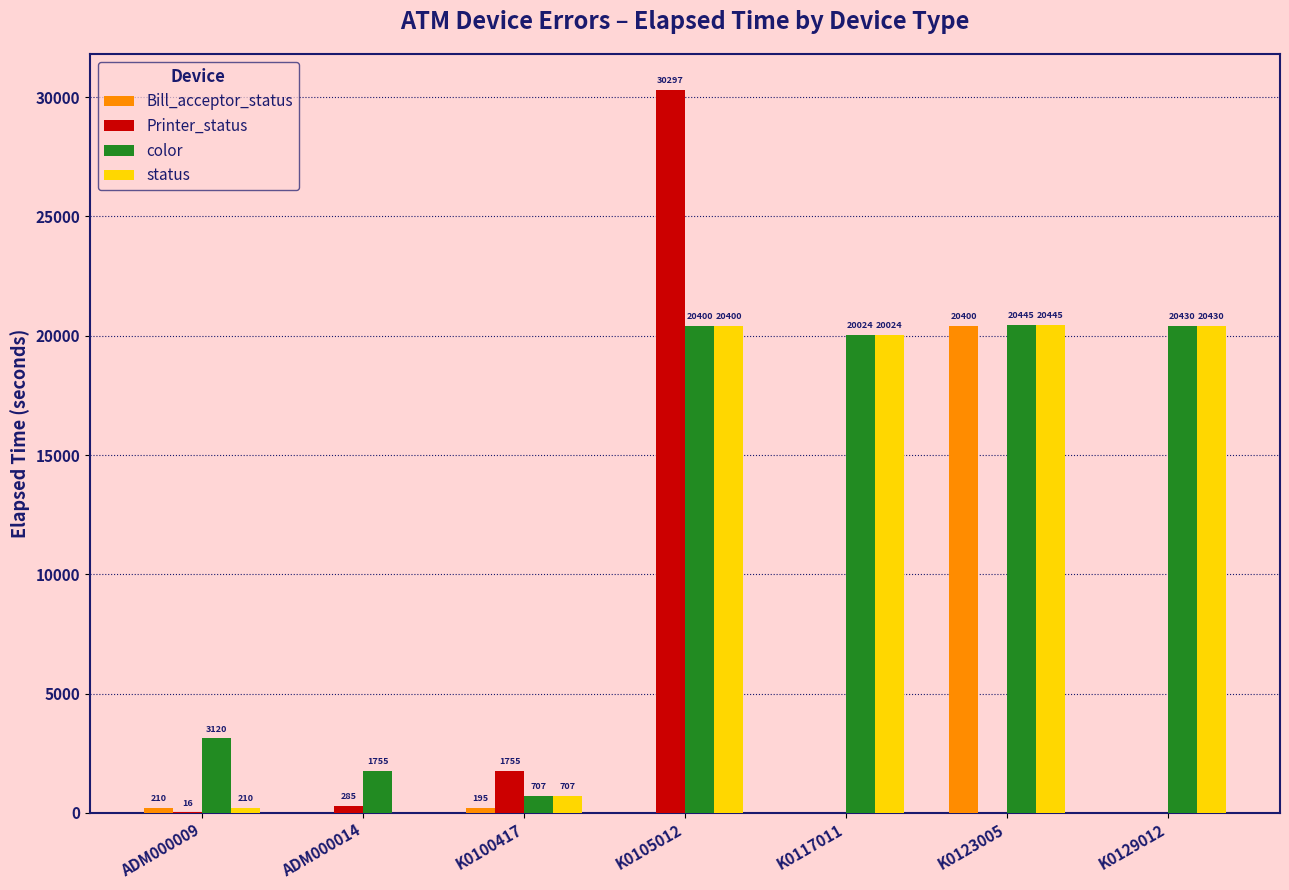

The Bill_acceptor_status series shows 0 at K0129012. True or false?

True